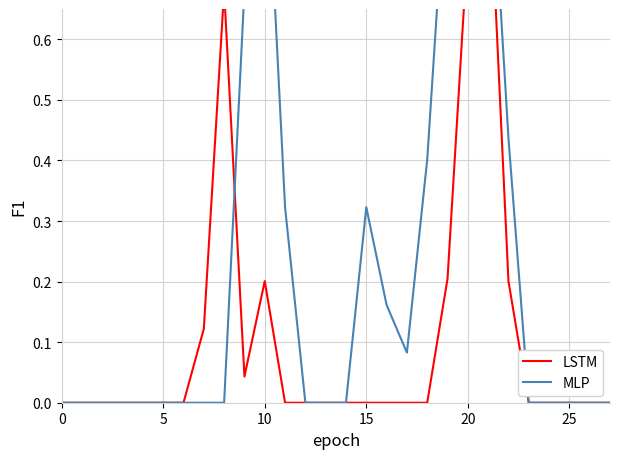

What is the sum of all MLP values?

6.3